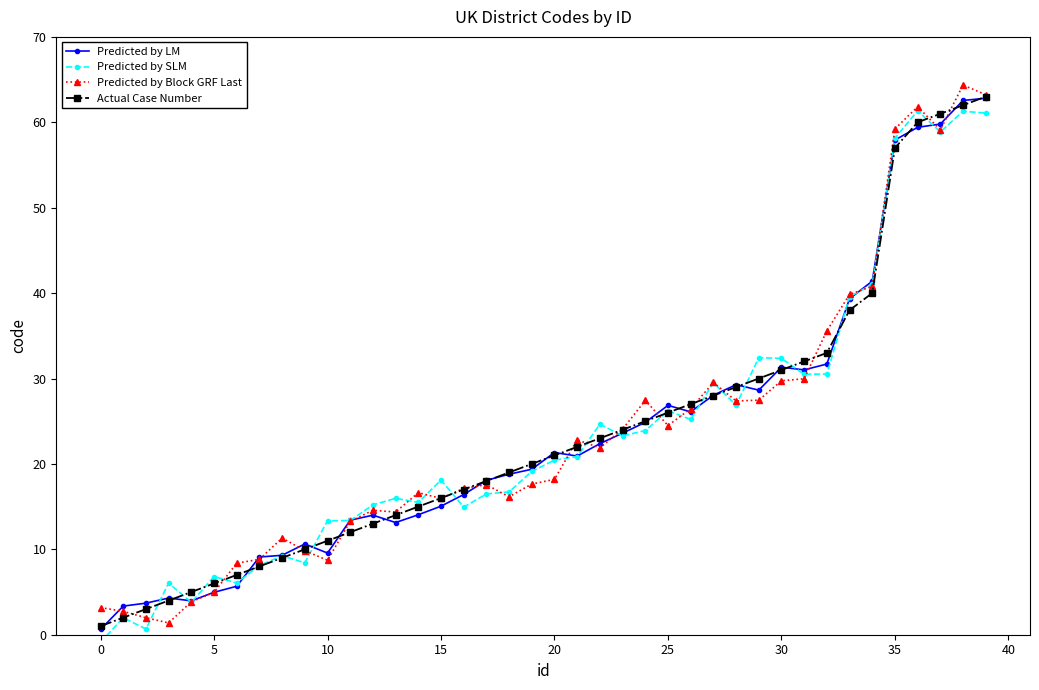

What is the greatest value displayed?

64.4